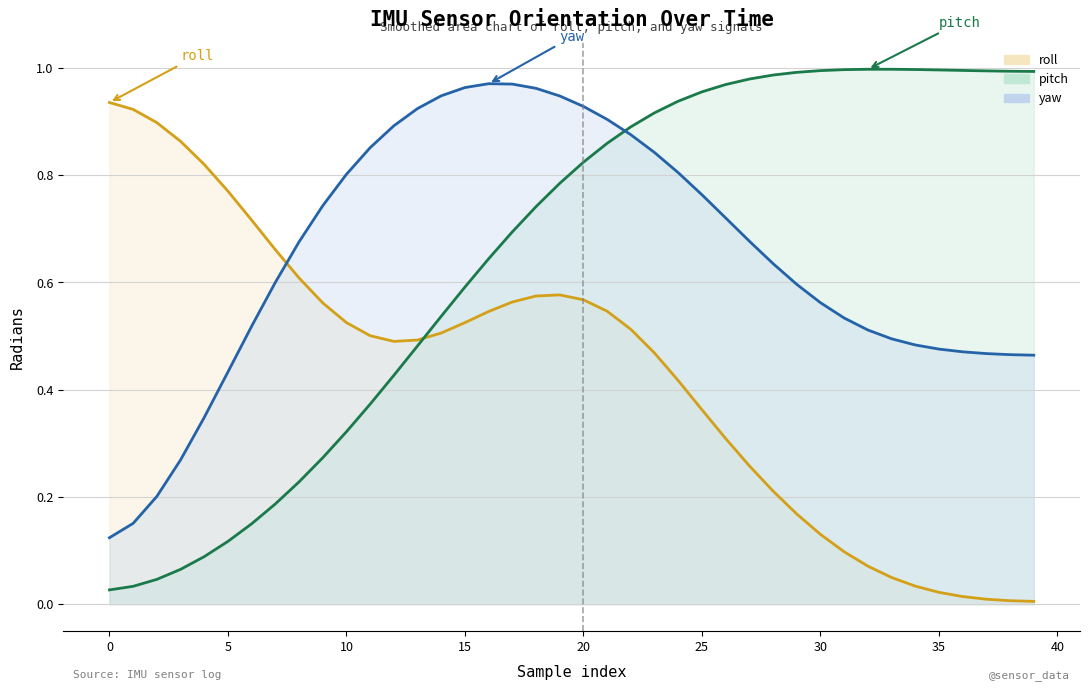

How many lines are shown in the chart?

3